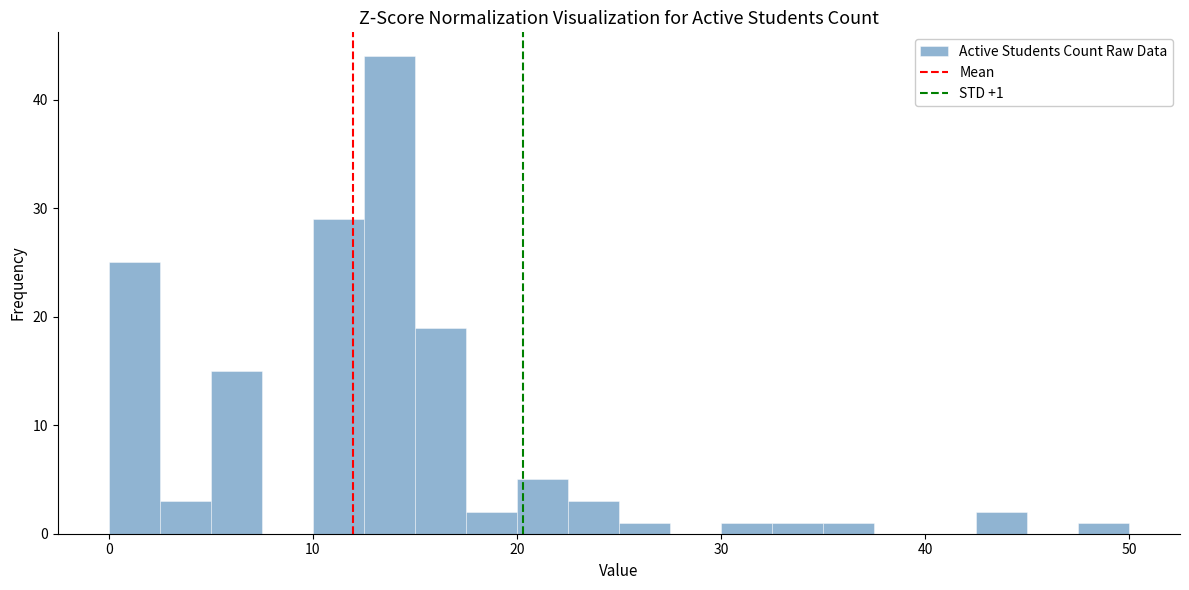

Around what value on the x-axis is the tallest bar? Give the approximate position of its centre, as read against the axis.

14